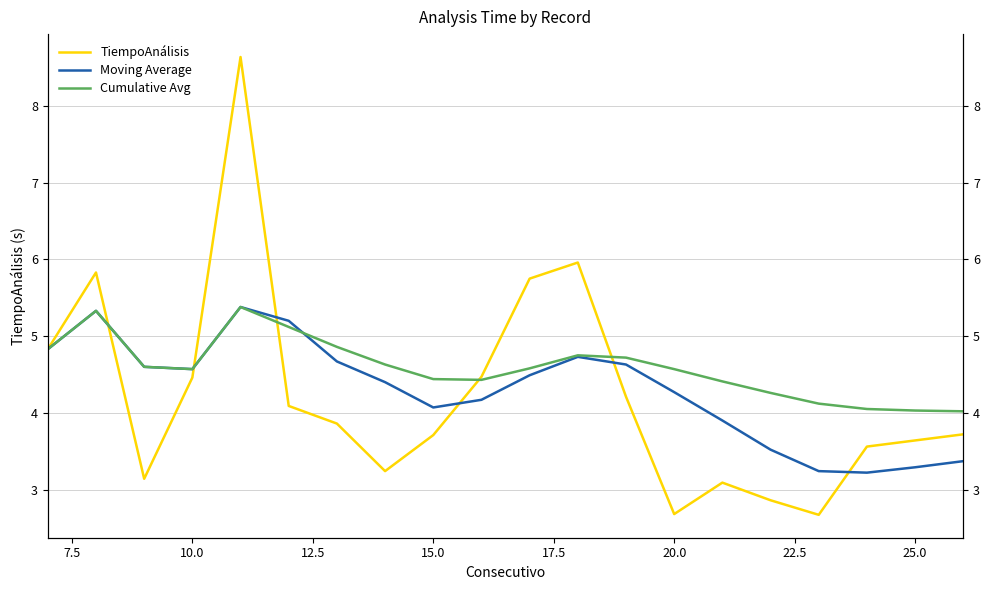

True or false: Cumulative Avg has more than 1 points higher than both neighbors.

True